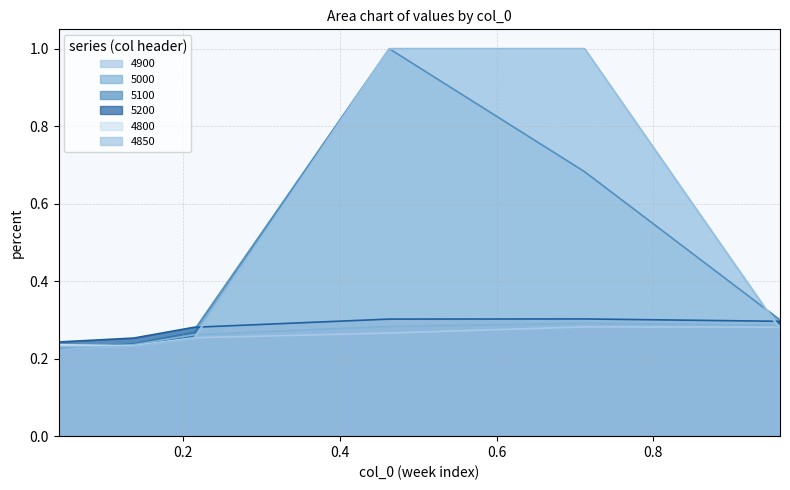

What is the maximum value for 4900?

0.3